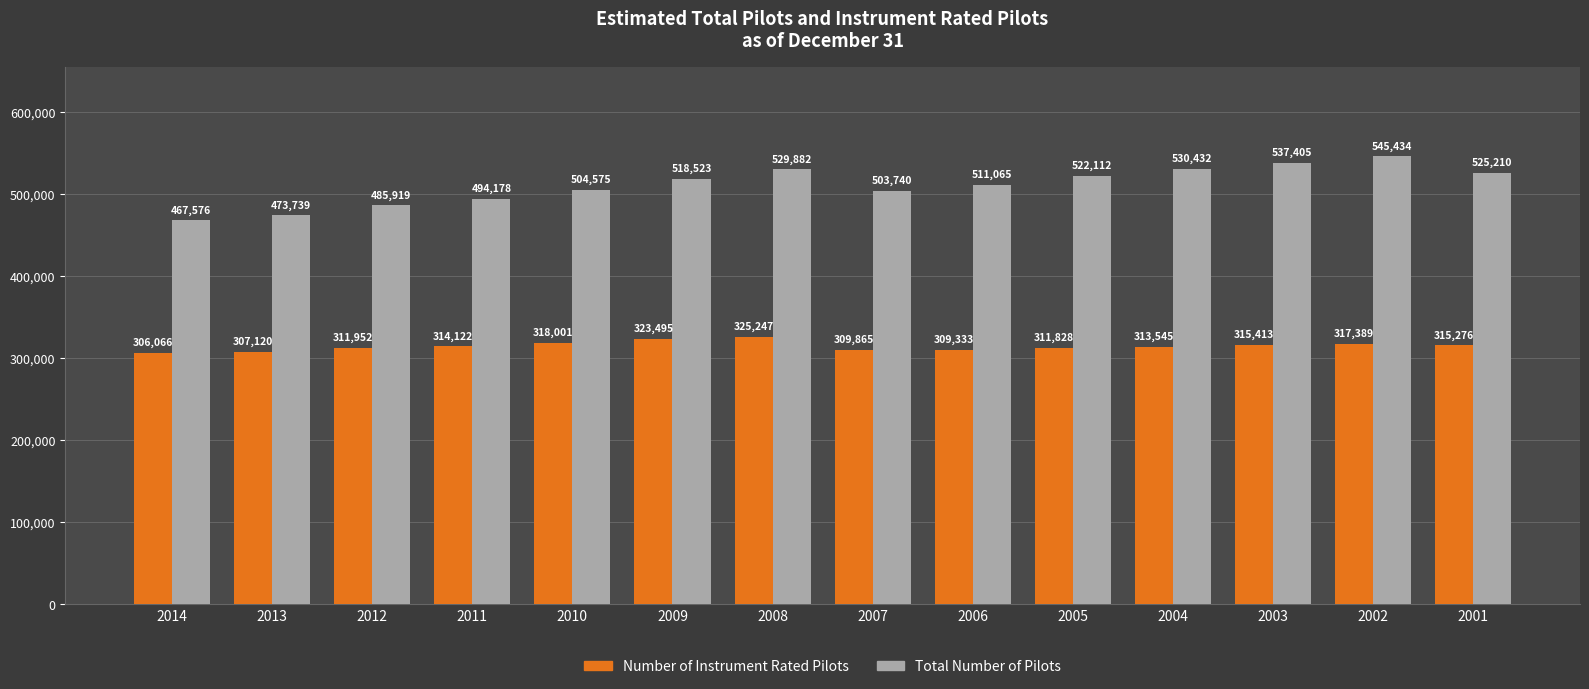

How many categories are shown in the chart?

14